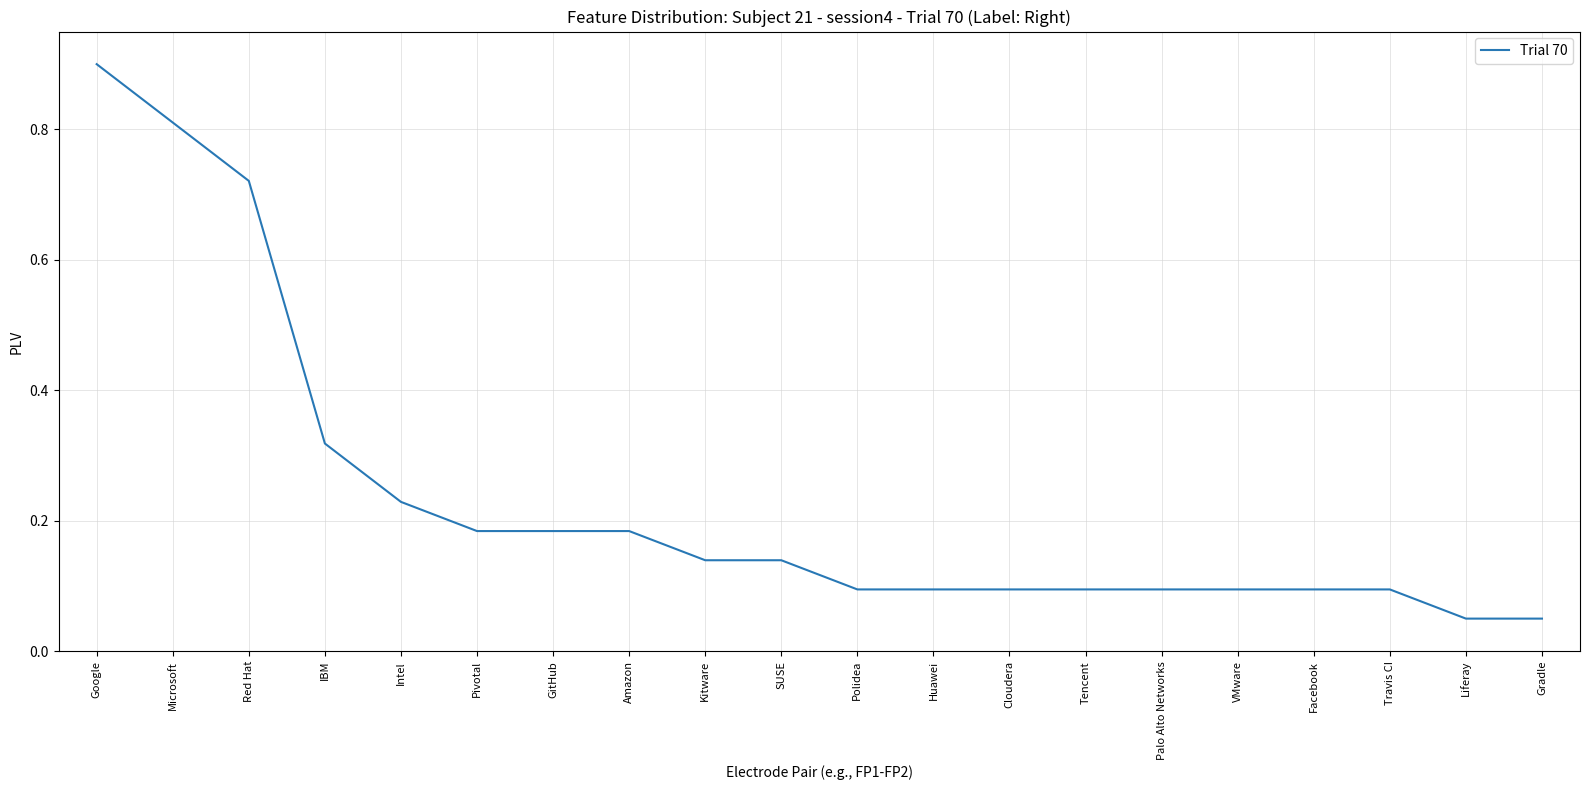

What is the maximum value shown in the chart?

0.9